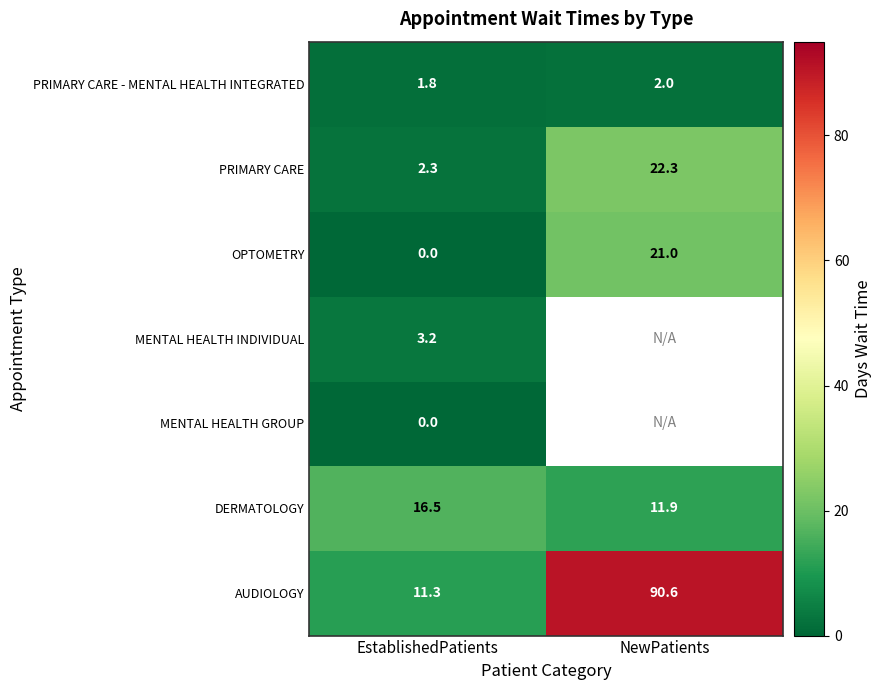

At which category does the chart reach its minimum across all series?

EstablishedPatients